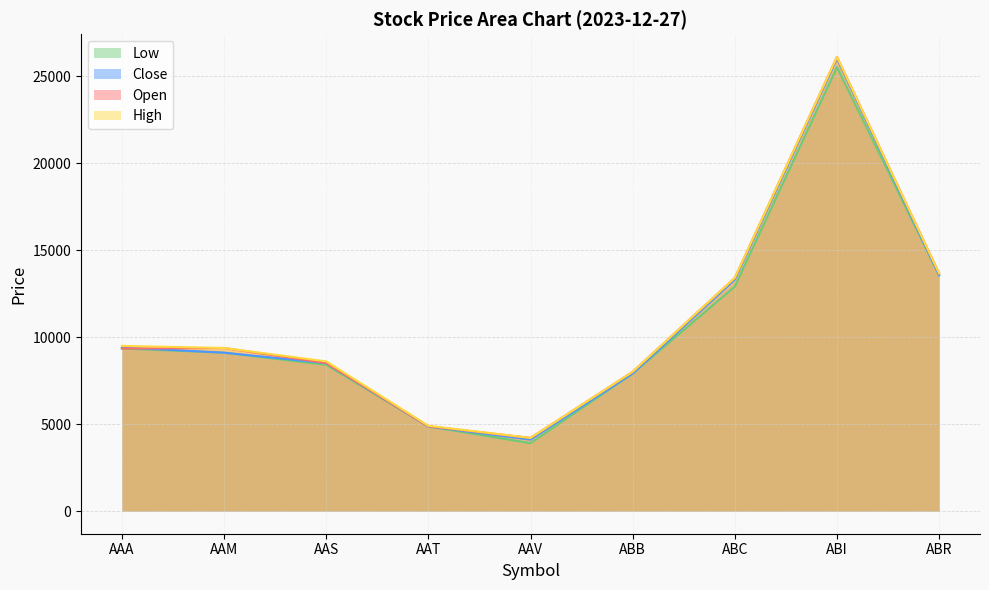

What position from the left is ABC?

7